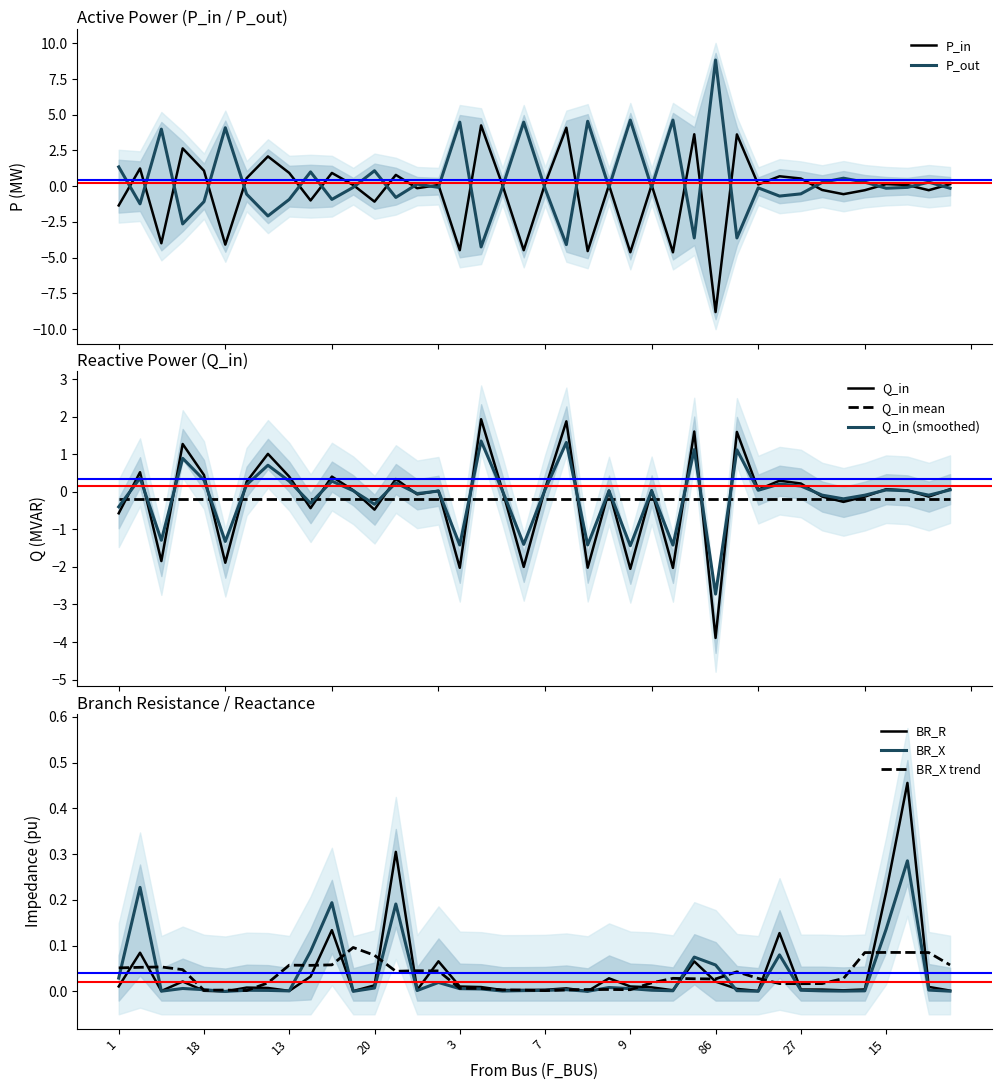

Read the P_out value at 14.

-0.9